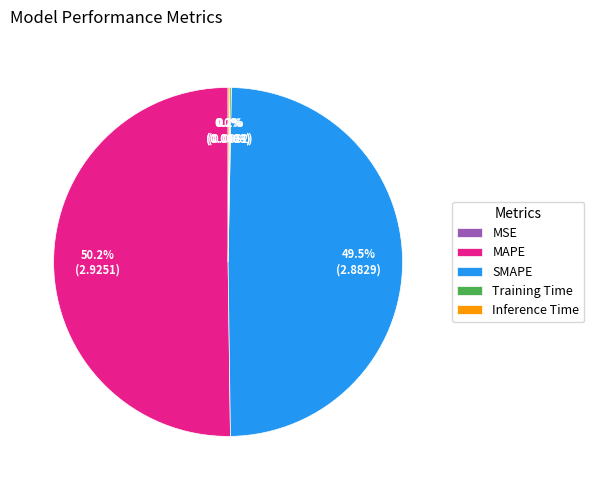

How much of the chart is everything except MAPE?

49.8%